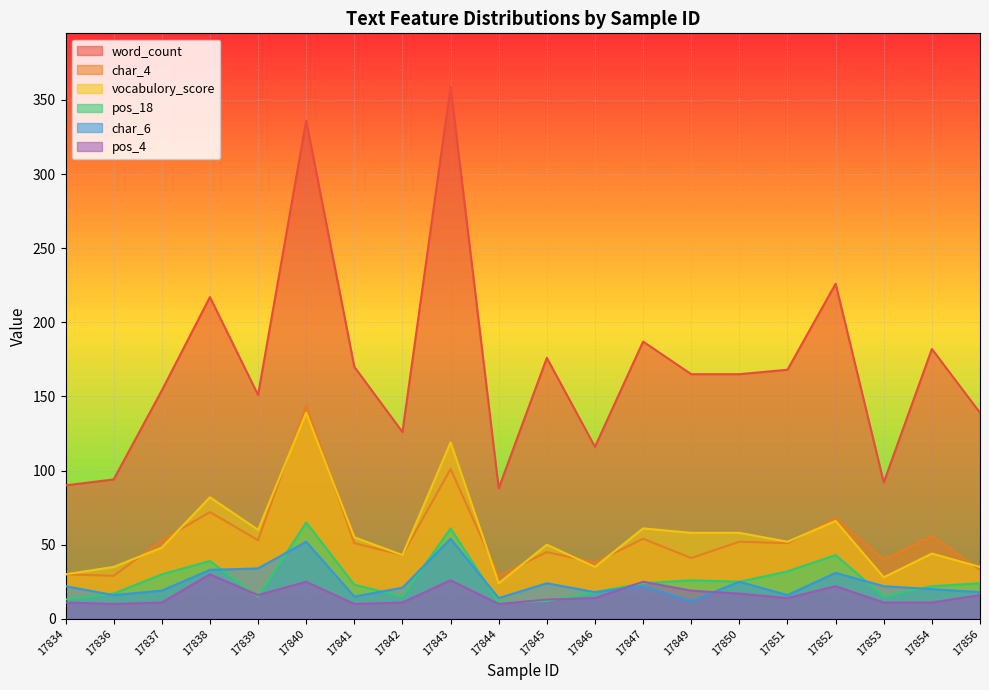

What is the difference between the second highest and minimum values in the word_count series?

248